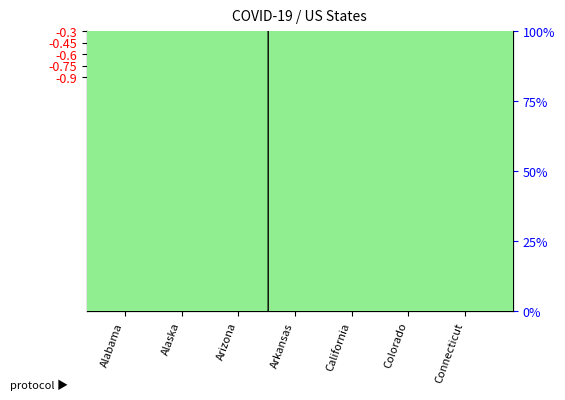

What is the label of the 7th bar from the left?

Connecticut